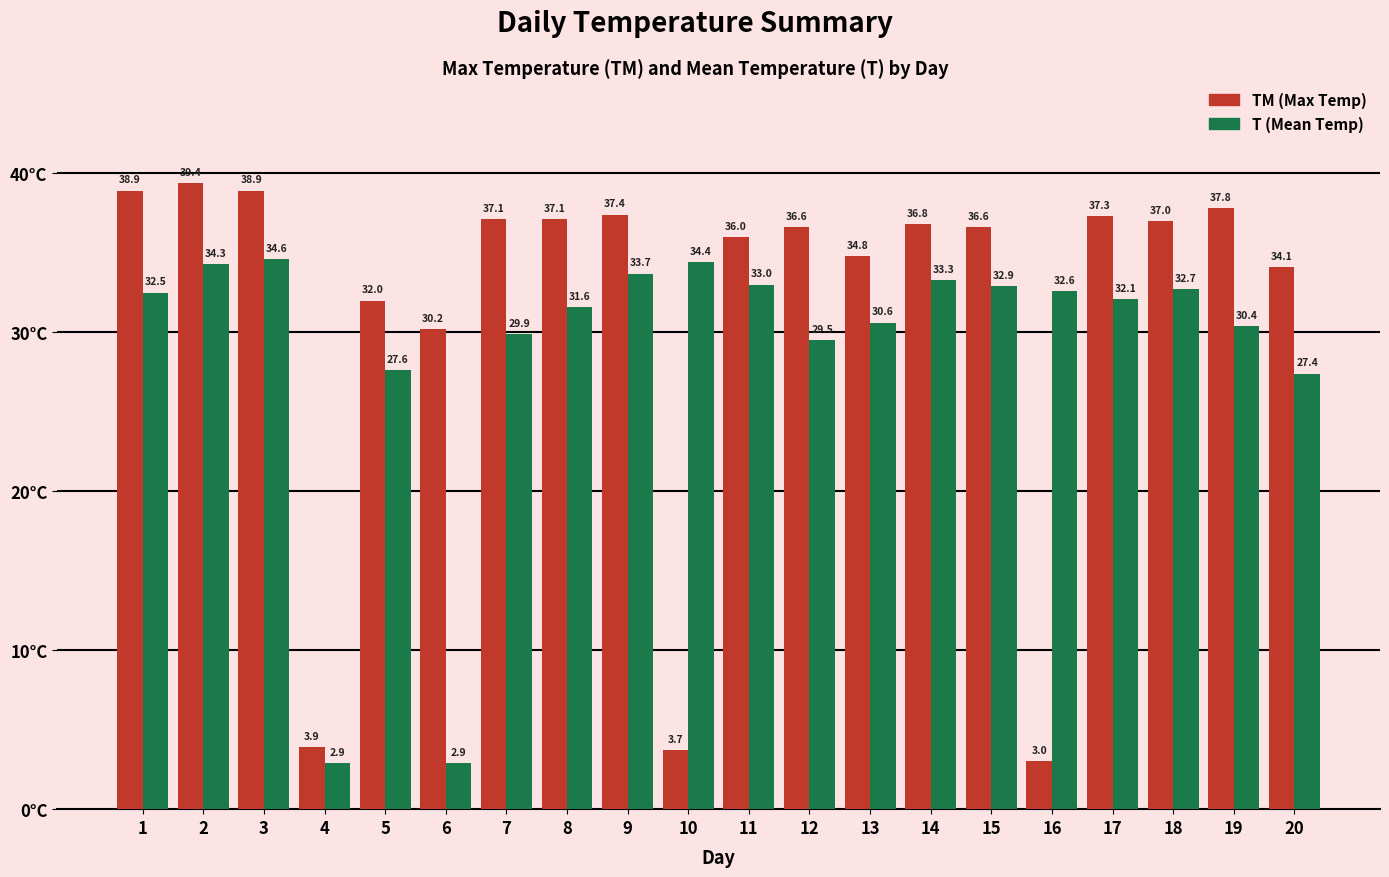

Is the value of T (Mean Temp) at 12 greater than the value of TM (Max Temp) at 16?

Yes